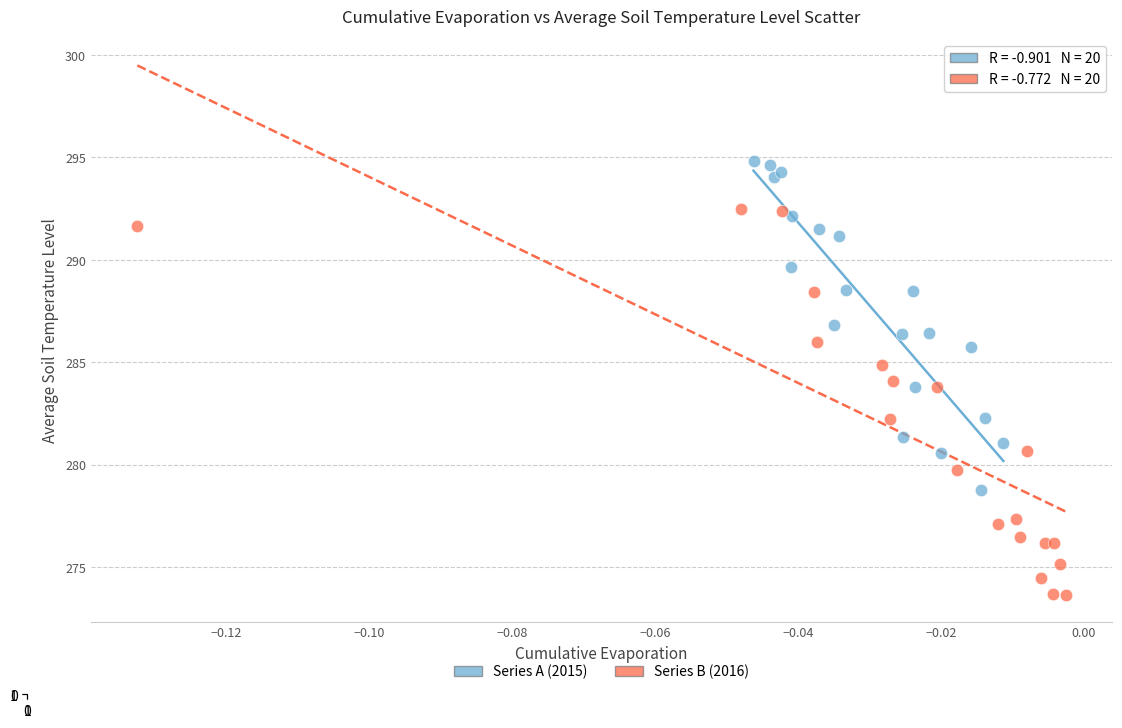

Which series contains the lowest Y value?

Series B (2016)